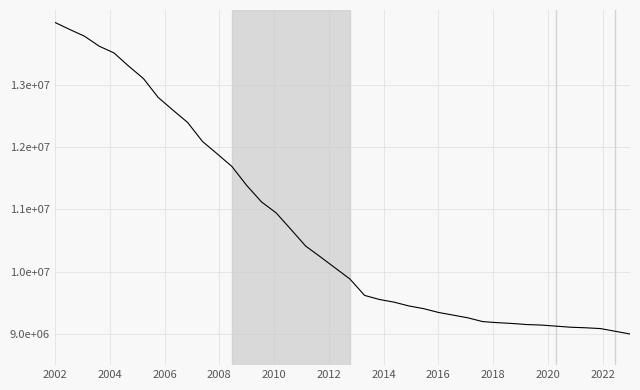

Reading left to right, list all the values displayed in this chart.

14000000.0	13887593.1	13779398.7	13619102.5	13510908.1	13298731.8	13099636.4	12796559.1	12593251.2	12393934.0	12091078.4	11891761.3	11688453.4	11385376.0	11121319.6	10943730.0	10679673.6	10411271.7	10238116.4	10060615.5	9883136.8	9619058.2	9554119.4	9510819.4	9450226.1	9406926.2	9346310.7	9303033.0	9259733.1	9199139.8	9181802.1	9168832.0	9151516.5	9142847.6	9125532.1	9108216.6	9099569.9	9086577.7	9043277.8	9000000.0